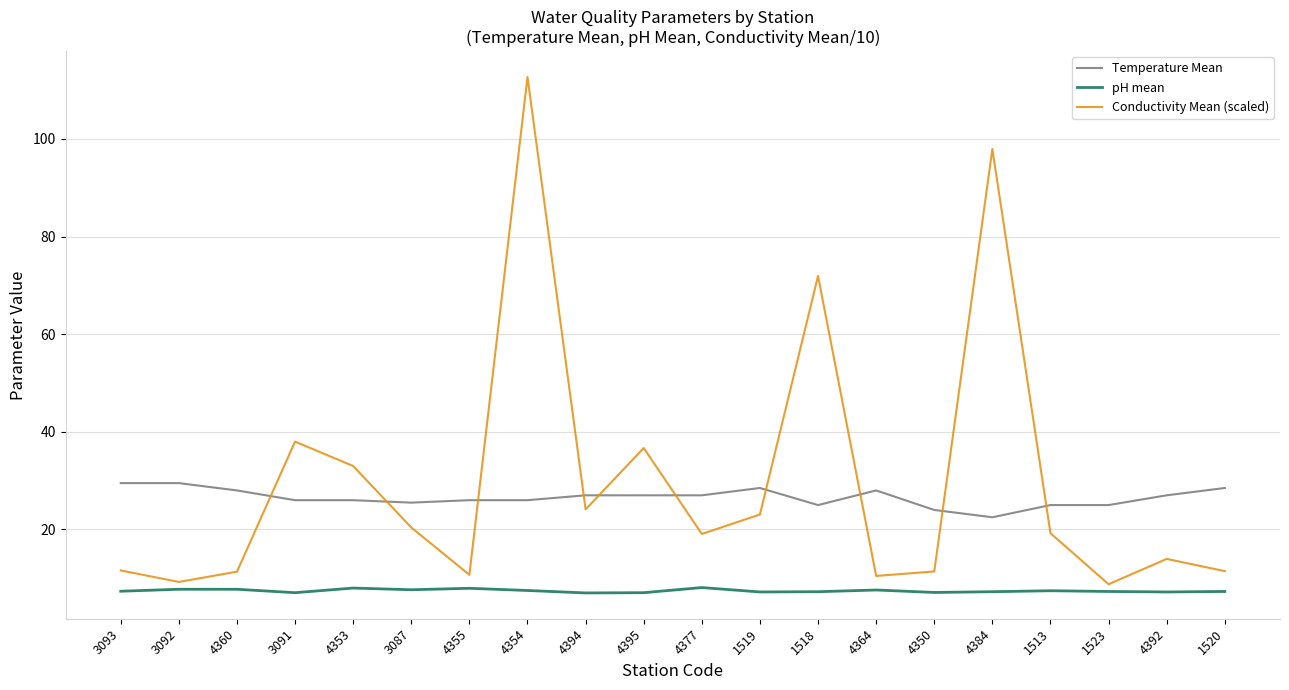

What position from the left is 4394?

9